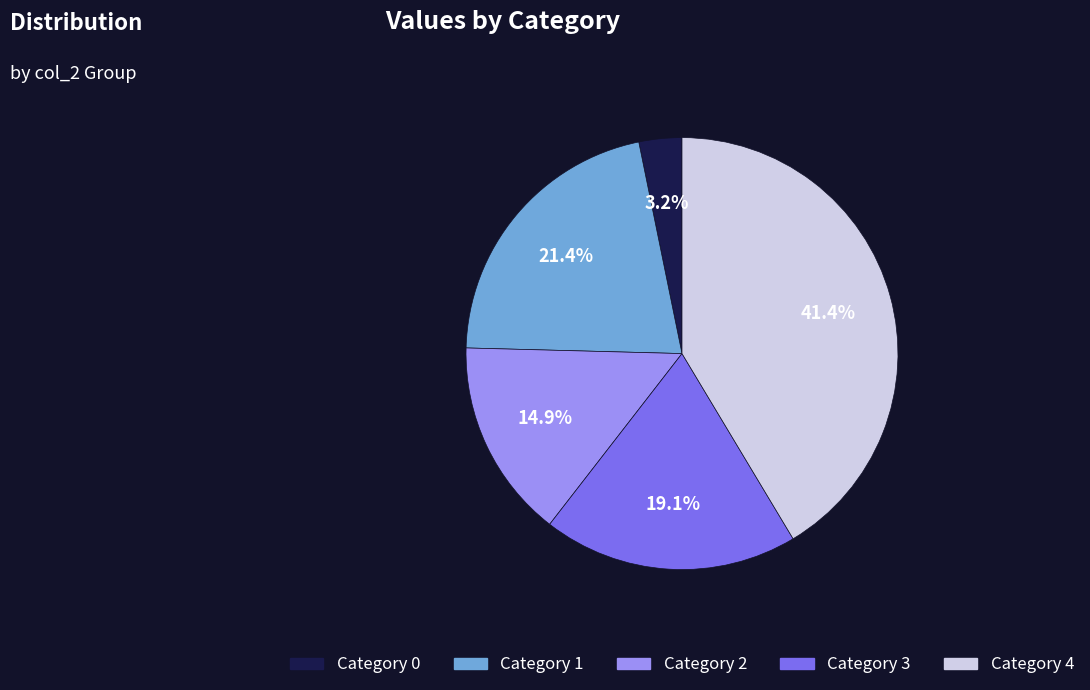

Is there any slice that represents more than half of the pie?

No